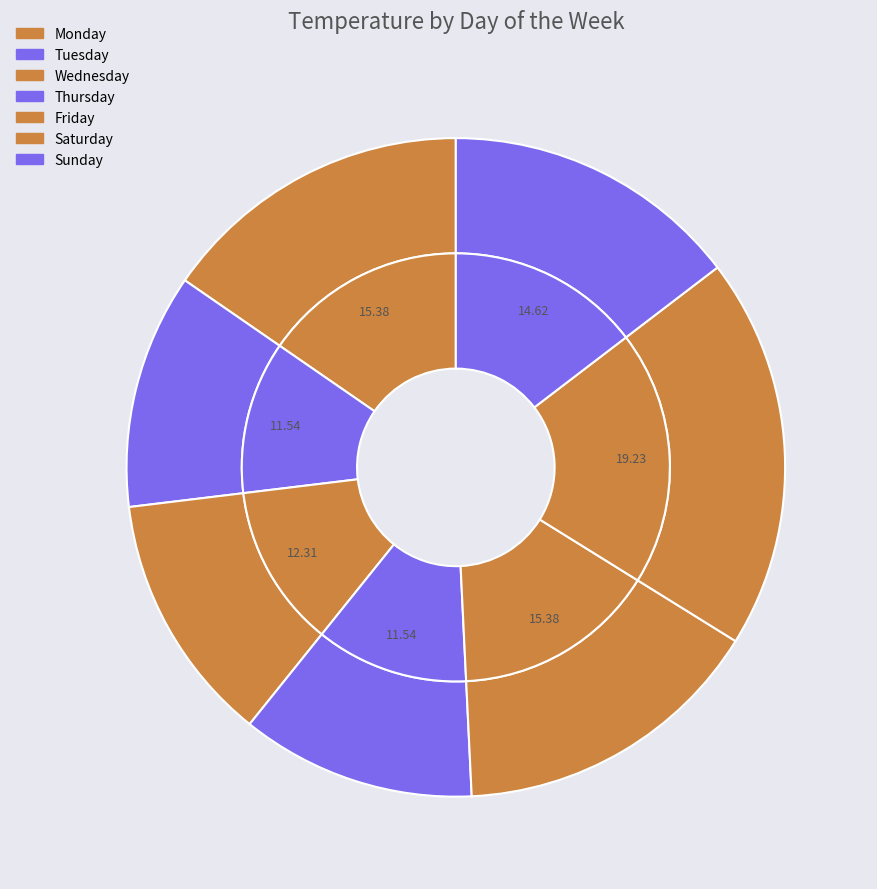

Approximately how many times larger is the value at Sunday compared to Wednesday?

1.2